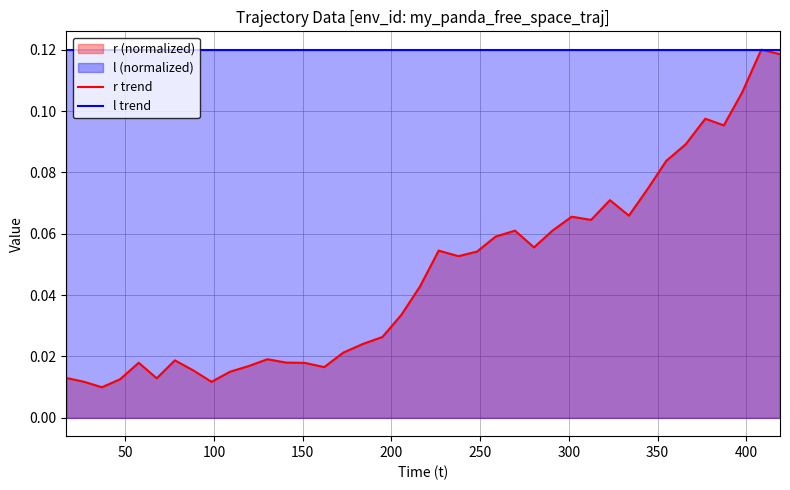

Which series has the largest range (max minus min)?

r trend